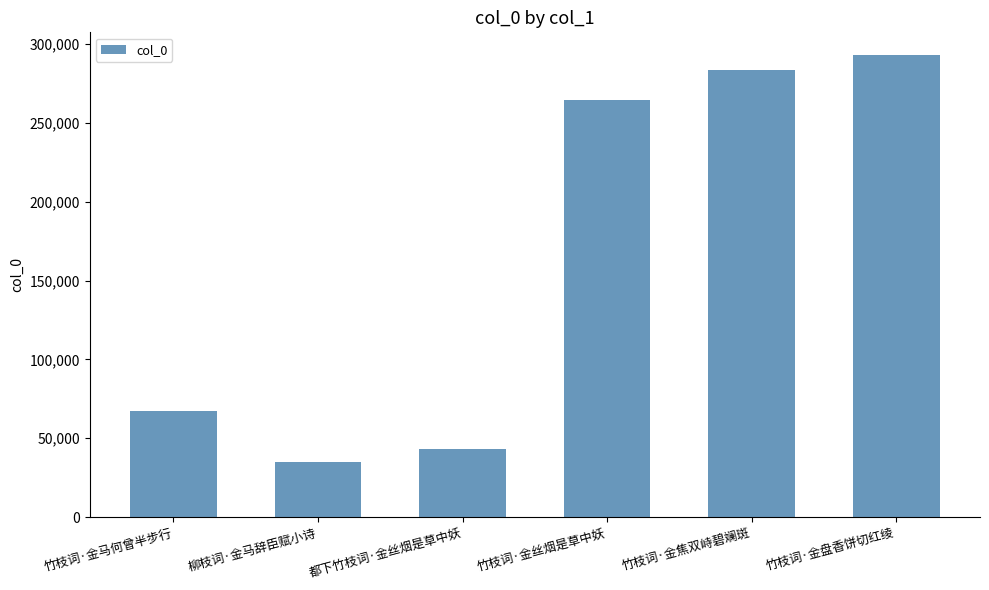

What is the difference between the second highest and second lowest values?

240434